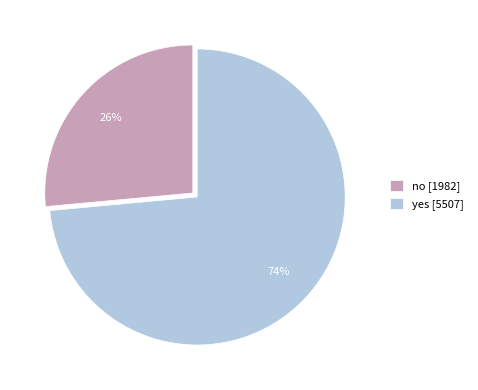

Does yes account for over 50% of the chart?

Yes